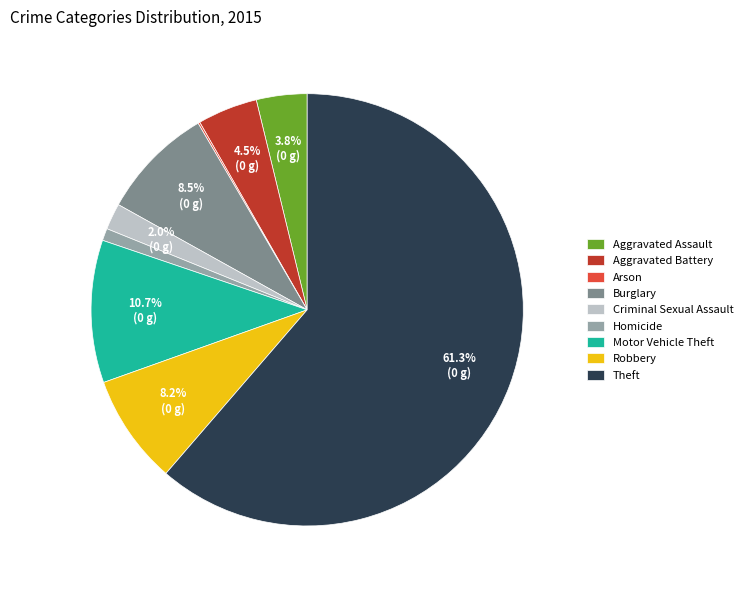

Which slice represents more than half of the pie?

Theft